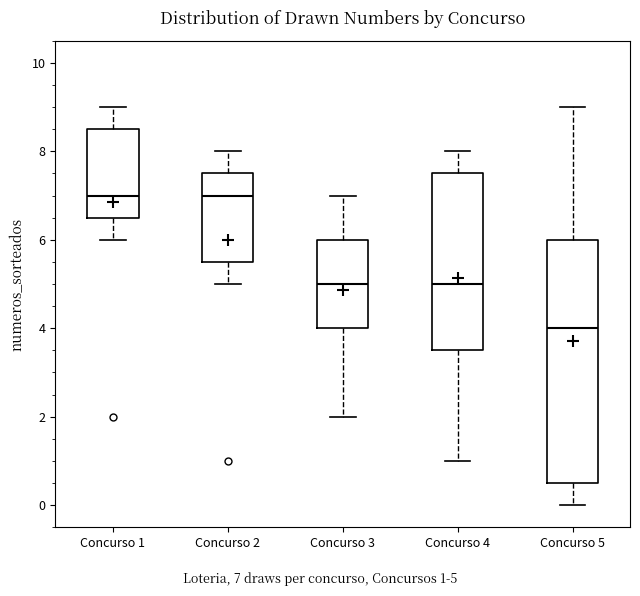

Reading left to right, read every box against the y-axis: the position of its median line, the range the box covers, and the ends of its whiskers. The values are not printed on the chart, so give them approximately, as read against the axis.

Concurso 1: median 7.0, box 6.6 to 8.6, whiskers 6.0 to 9.0
Concurso 2: median 7.0, box 5.6 to 7.6, whiskers 5.0 to 8.0
Concurso 3: median 5.0, box 4.0 to 6.0, whiskers 2.0 to 7.0
Concurso 4: median 5.0, box 3.6 to 7.6, whiskers 1.0 to 8.0
Concurso 5: median 4.0, box 0.6 to 6.0, whiskers 0.0 to 9.0